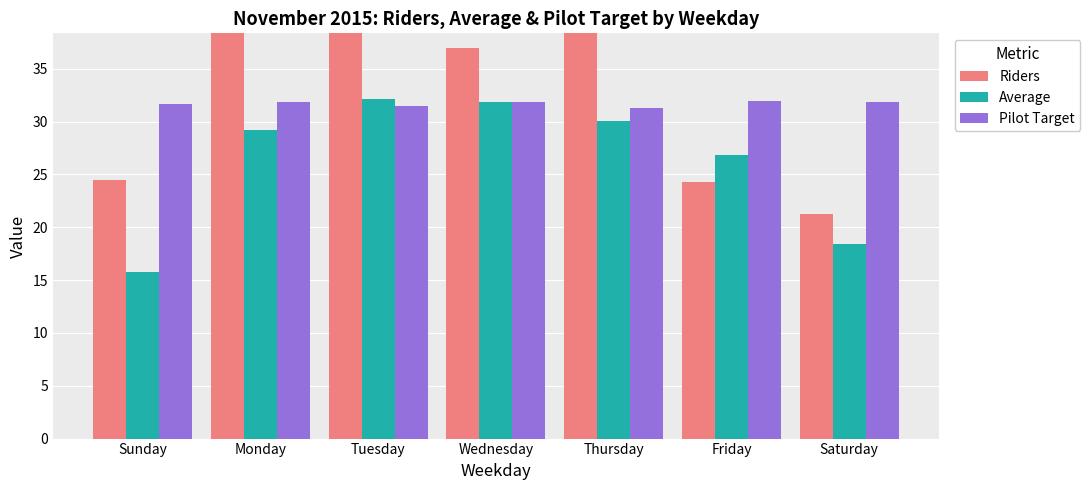

Which has a higher value, Monday or Sunday?

Monday